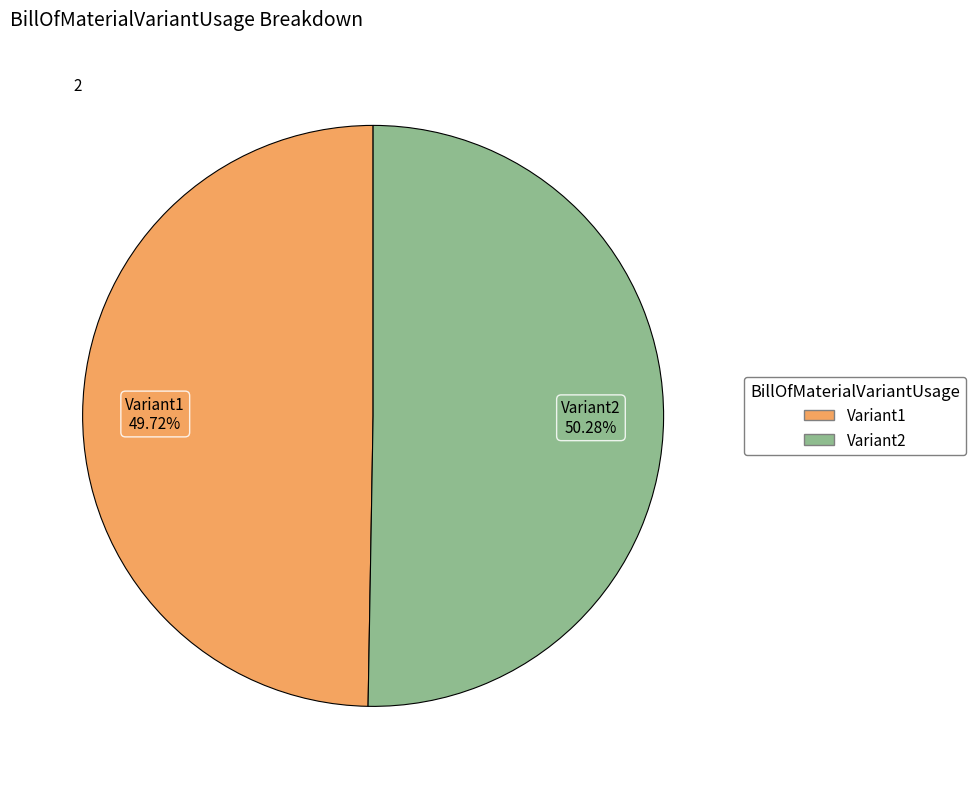

Is it true that Variant2 is 50% of the pie?

True